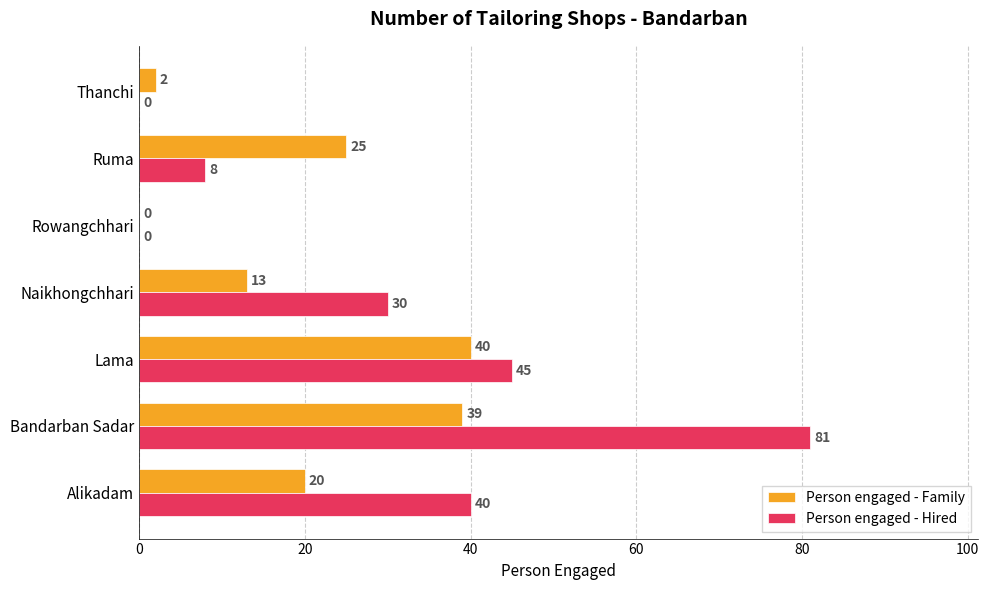

Is it true that Person engaged - Hired equals -43 at Rowangchhari?

False